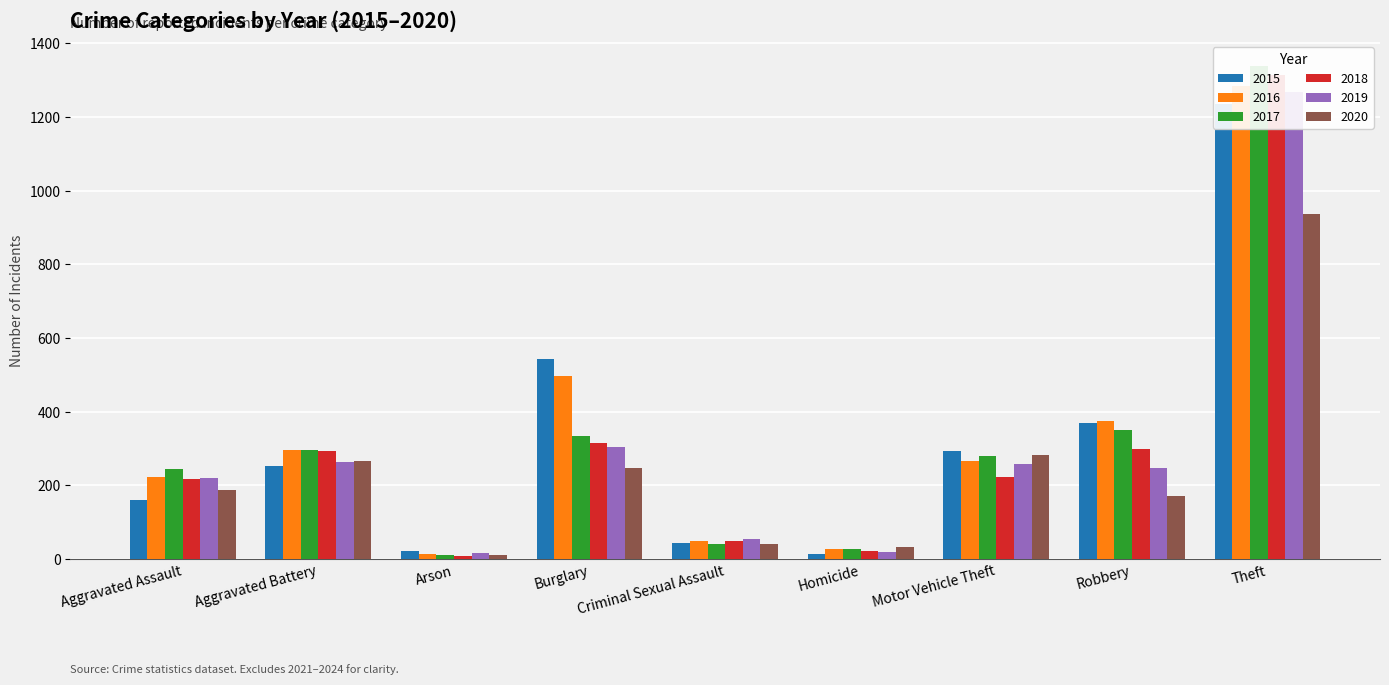

At how many categories does at least one series exceed 1285?

1